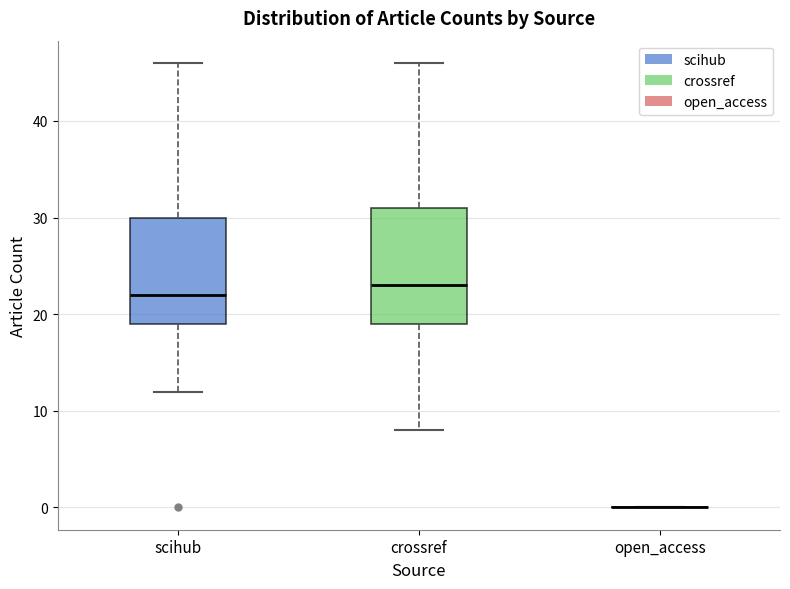

Where does the lower whisker of the box for crossref end on the y-axis? The values are not printed on the chart, so give them approximately, as read against the axis.

8